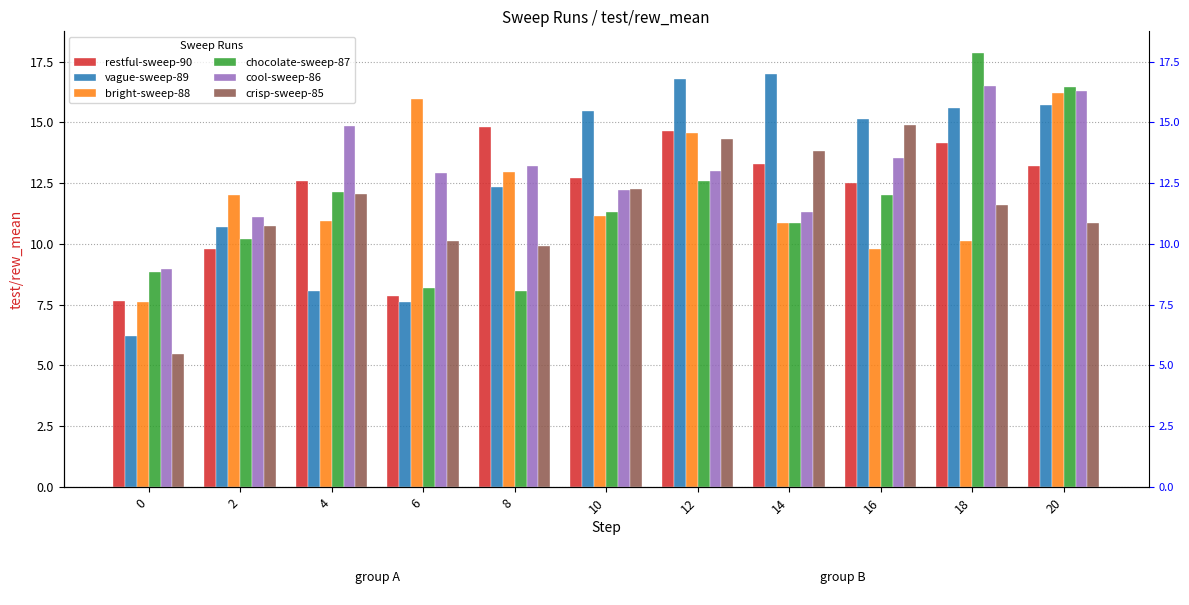

Reading right to left, list all the values displayed in this chart.

restful-sweep-90: 13.2	14.2	12.5	13.3	14.7	12.7	14.8	7.8	12.6	9.8	7.7
vague-sweep-89: 15.7	15.6	15.2	17.0	16.8	15.4	12.3	7.6	8.1	10.7	6.2
bright-sweep-88: 16.2	10.1	9.8	10.8	14.6	11.2	12.9	15.9	10.9	12.0	7.6
chocolate-sweep-87: 16.4	17.9	12.0	10.8	12.6	11.3	8.1	8.2	12.2	10.2	8.8
cool-sweep-86: 16.3	16.5	13.6	11.3	13.0	12.2	13.2	12.9	14.8	11.1	8.9
crisp-sweep-85: 10.8	11.6	14.9	13.8	14.3	12.2	9.9	10.1	12.1	10.8	5.5